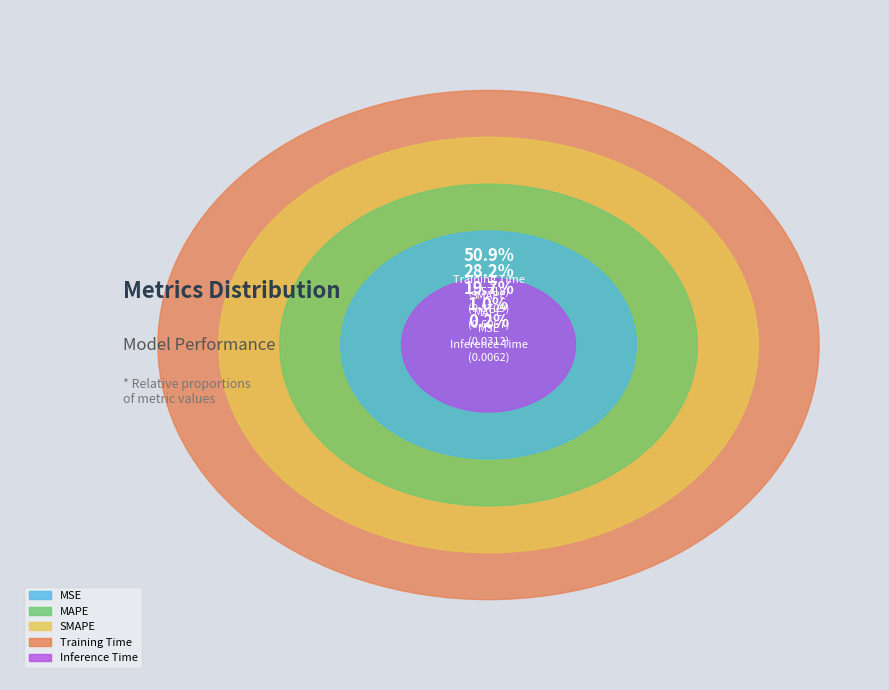

Does MSE account for over 50% of the chart?

No